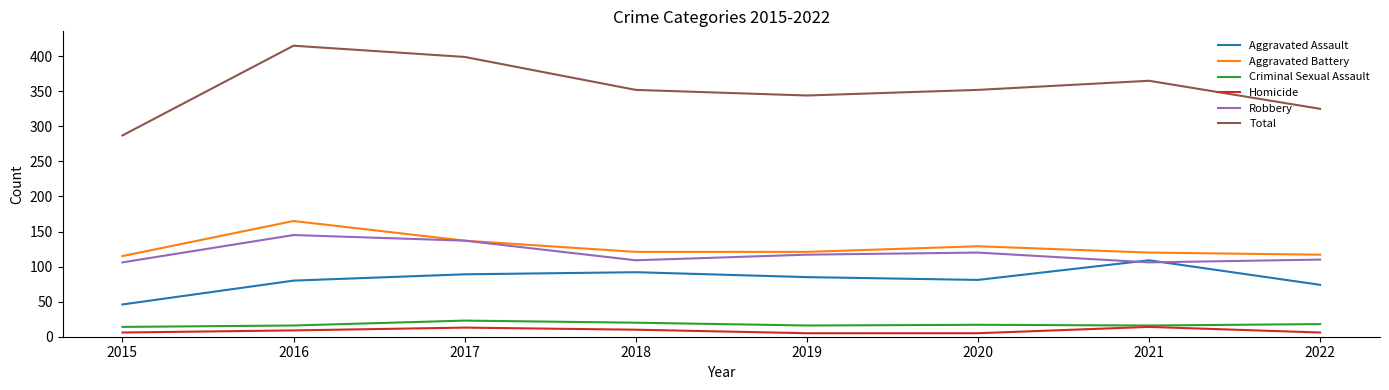

What is the difference between the maximum and minimum values in the Homicide series?

9